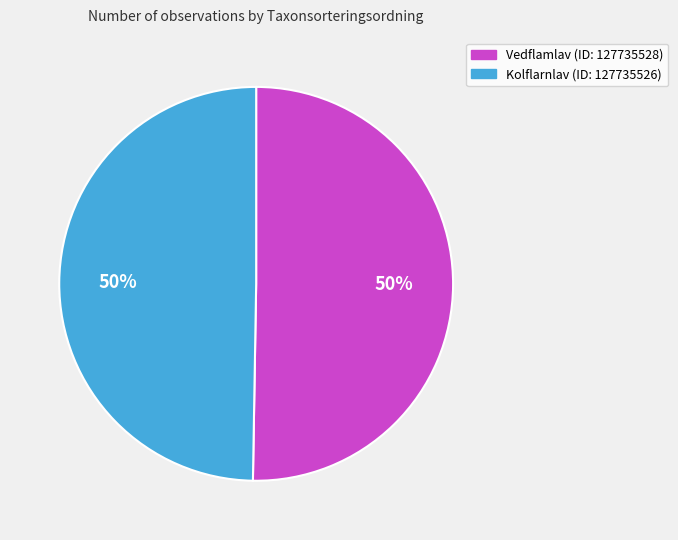

What is the ratio of the value at Kolflarnlav (ID: 127735526) to the value at Vedflamlav (ID: 127735528)?

1.0